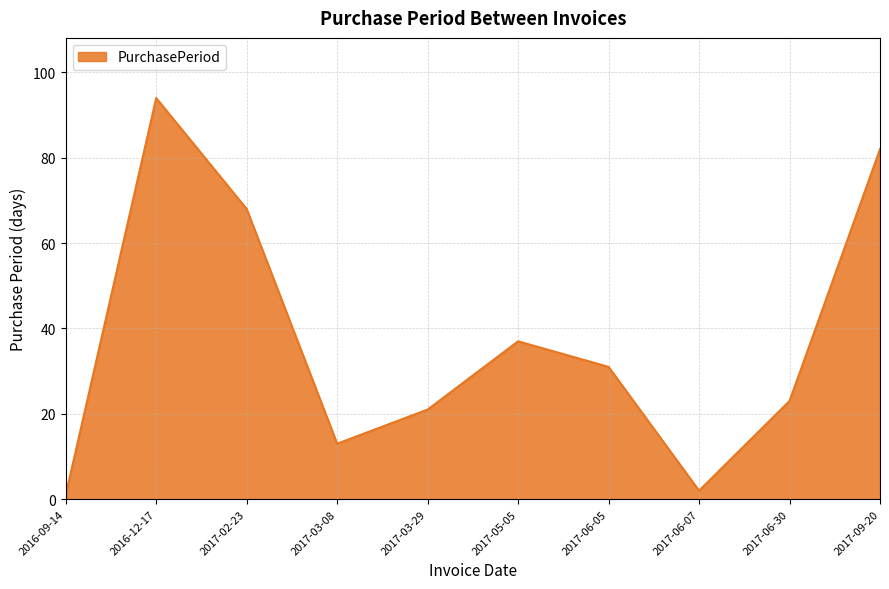

How many interior local peaks (higher than both neighbors) does the data have?

2